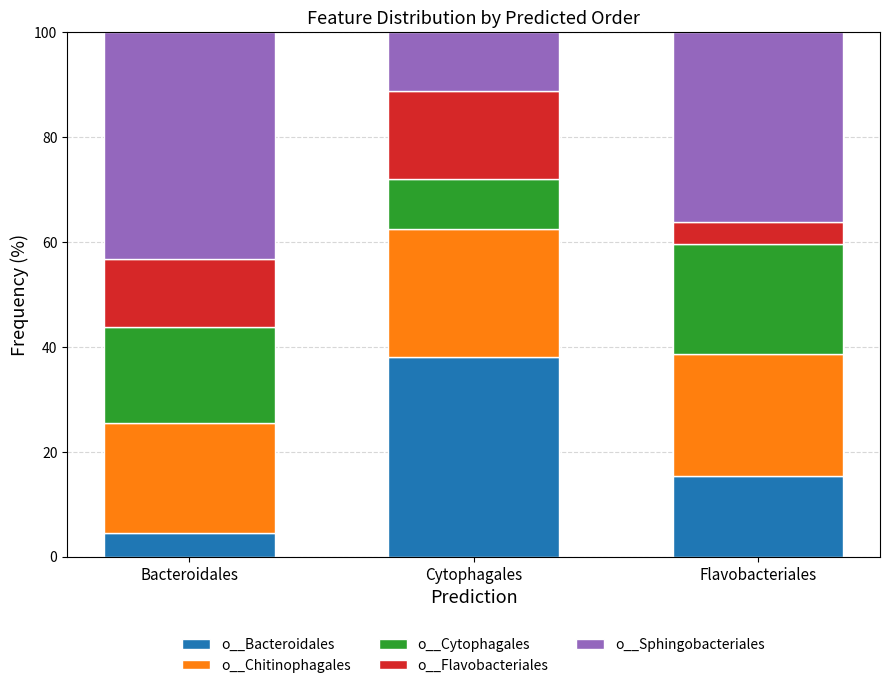

What is the total value across all series at Cytophagales?

100.0